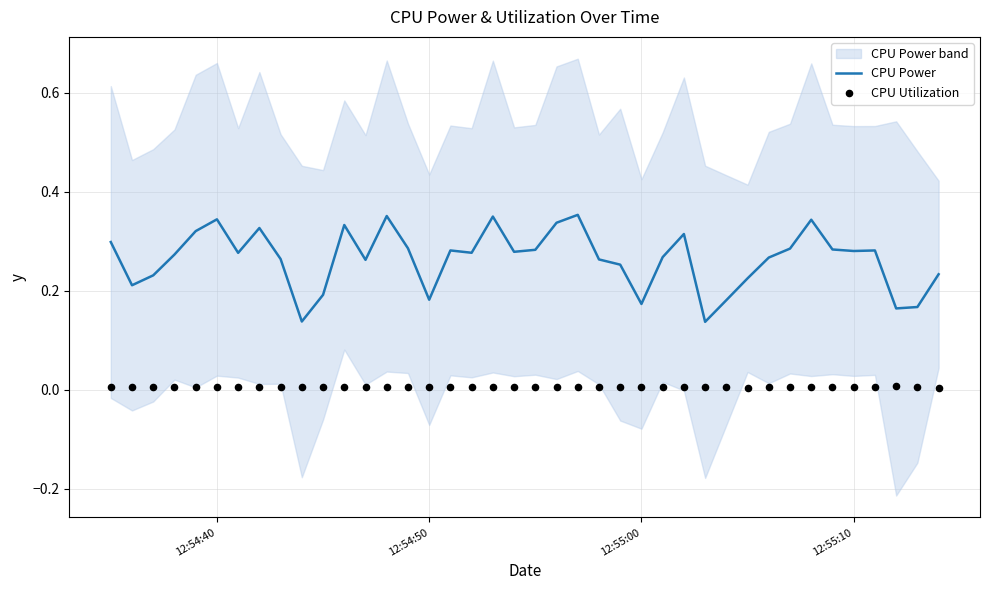

At how many categories does at least one series exceed 0?

40